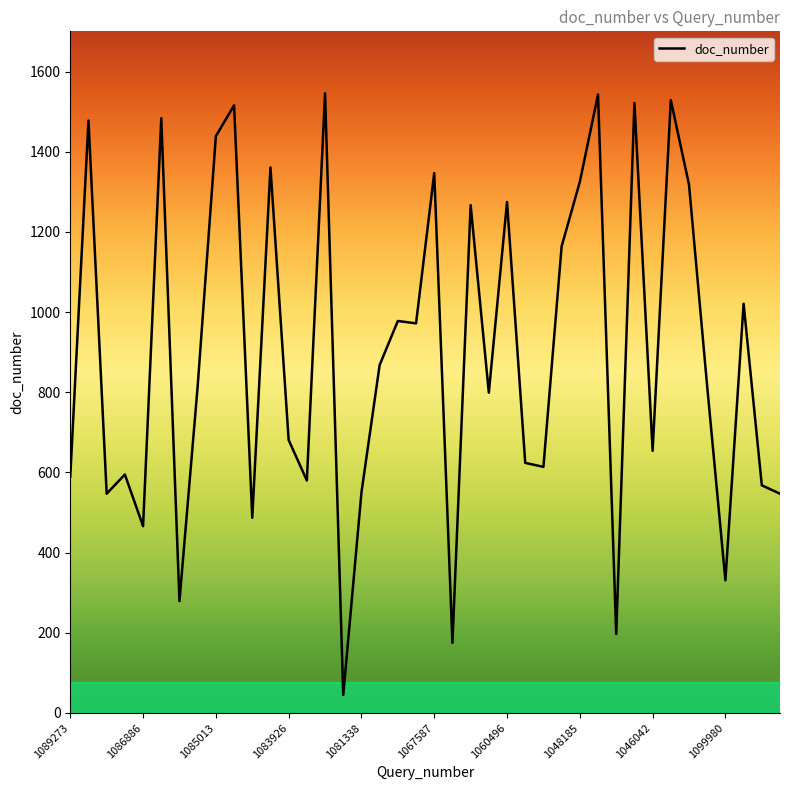

What is the greatest value displayed?

1546